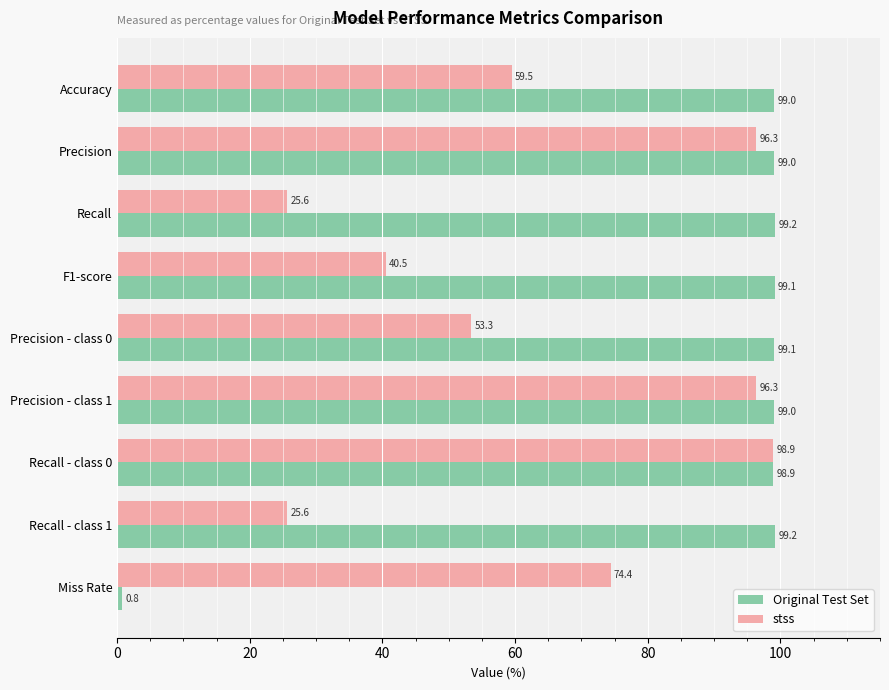

Which series has the largest total across all categories?

Original Test Set